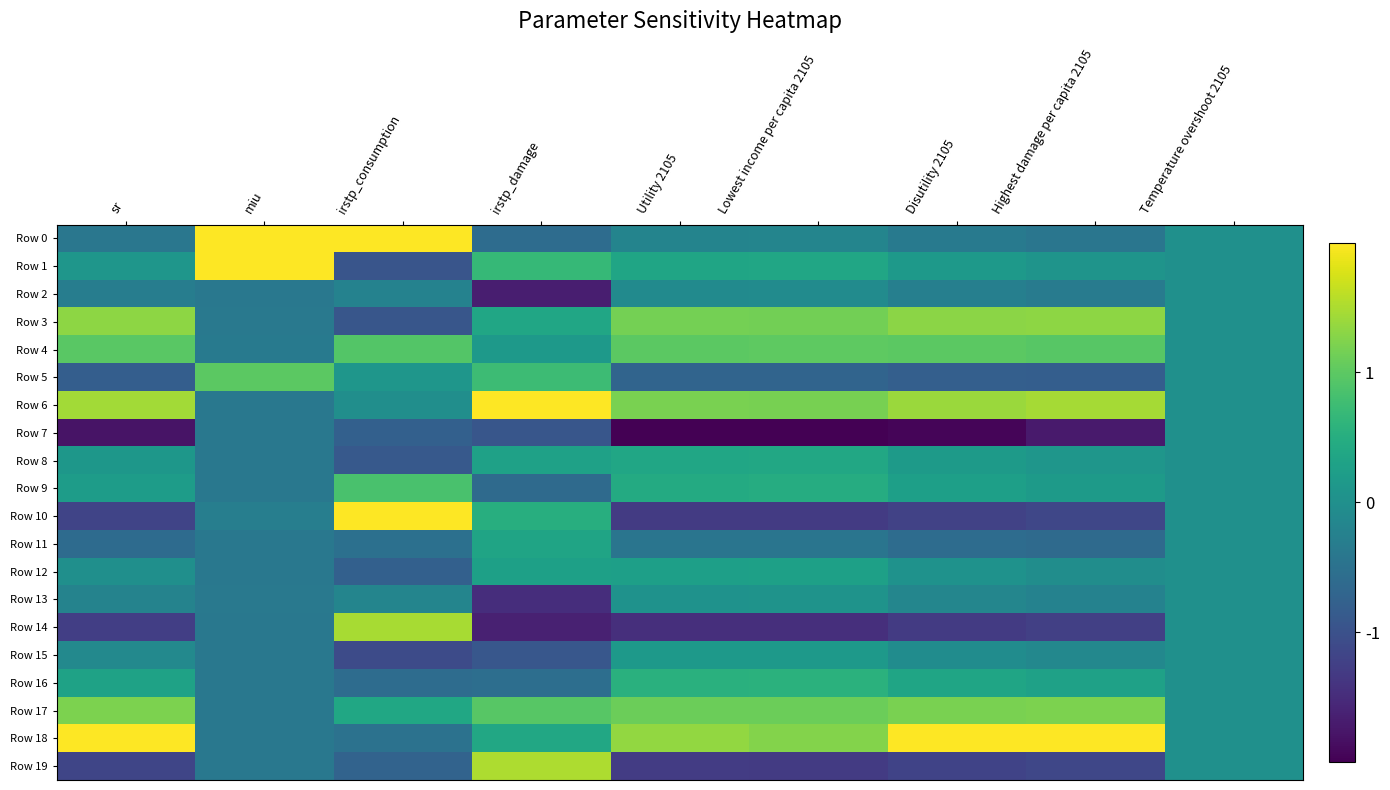

At how many categories does at least one series exceed 1?

8